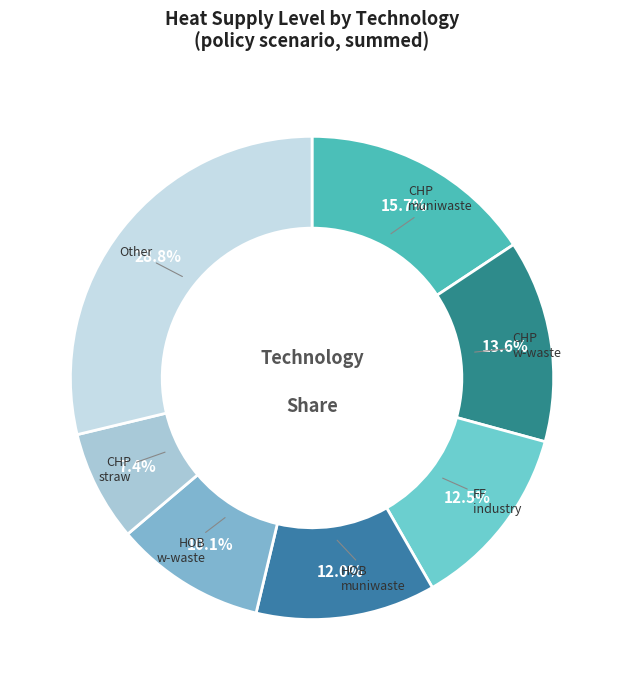

How many segments does this pie chart have?

7